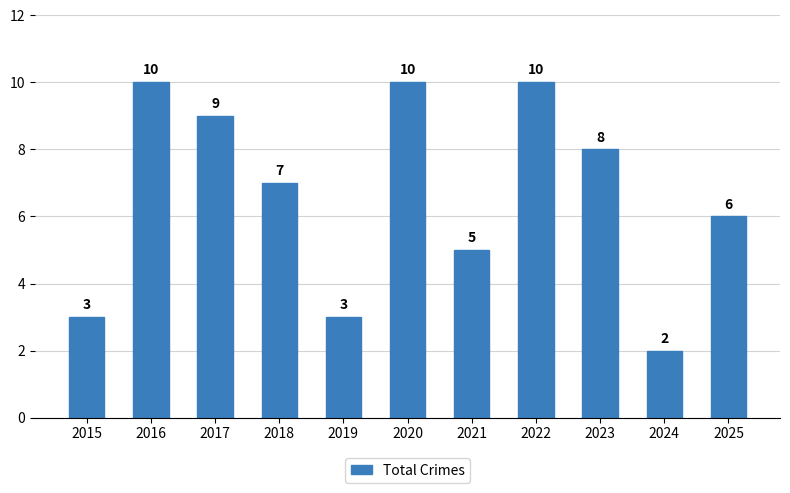

What is the difference between the maximum and minimum values?

8